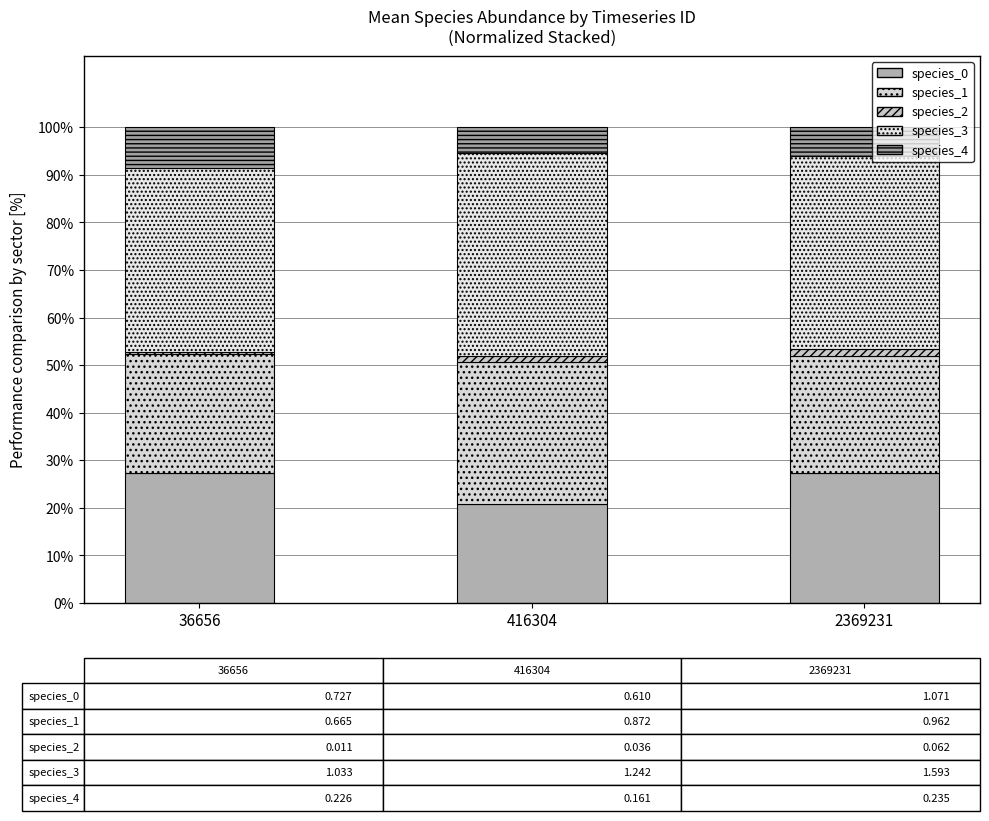

The value of species_4 at 36656 is 8.5. True or false?

True